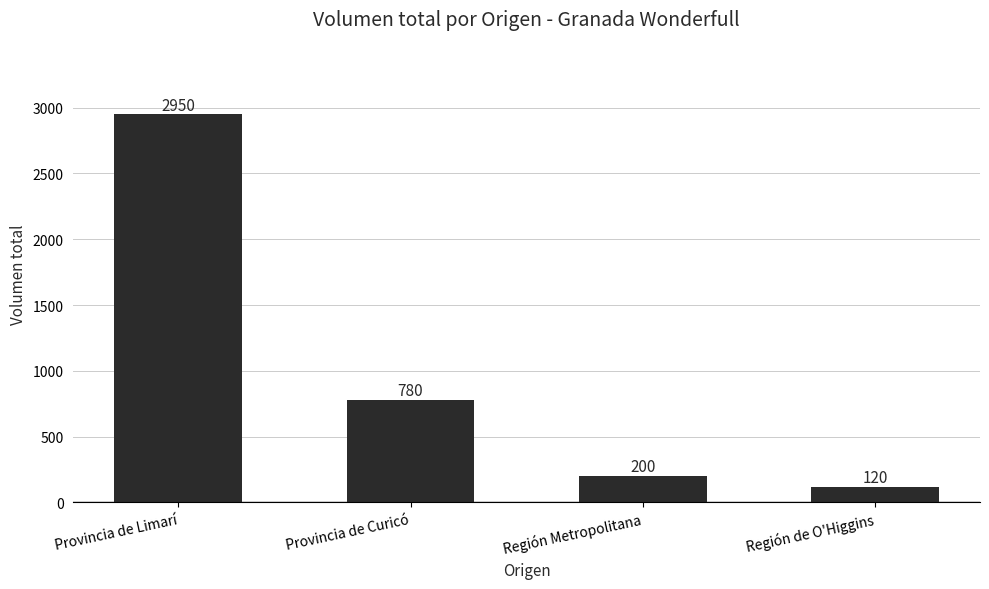

Rank the categories by value from highest to lowest.

Provincia de Limarí, Provincia de Curicó, Región Metropolitana, Región de O'Higgins